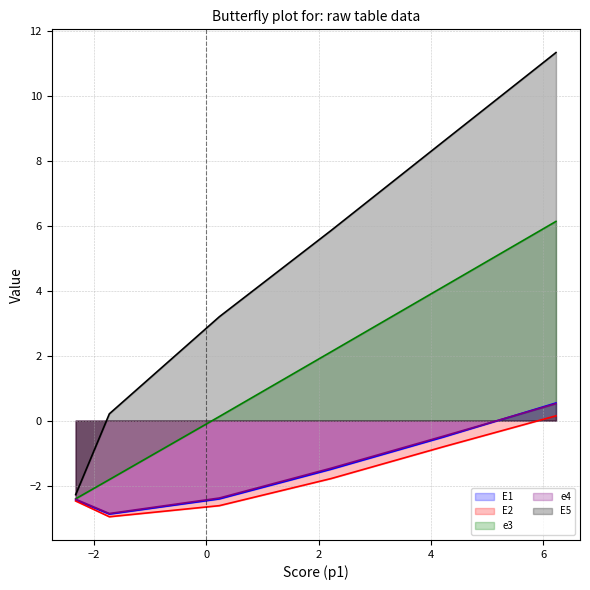

Does the chart display data point markers on the line(s)?

No